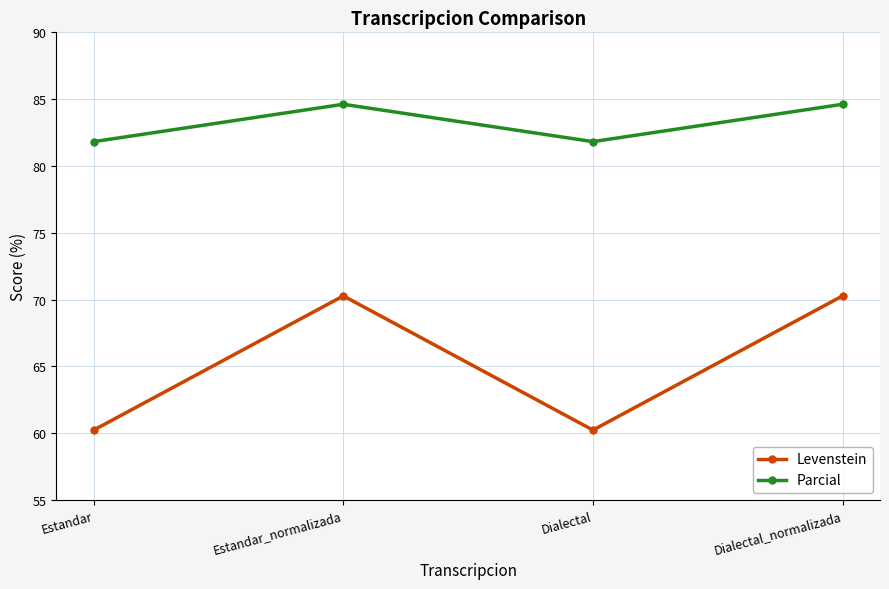

What is the total value across all series at Dialectal?

142.0